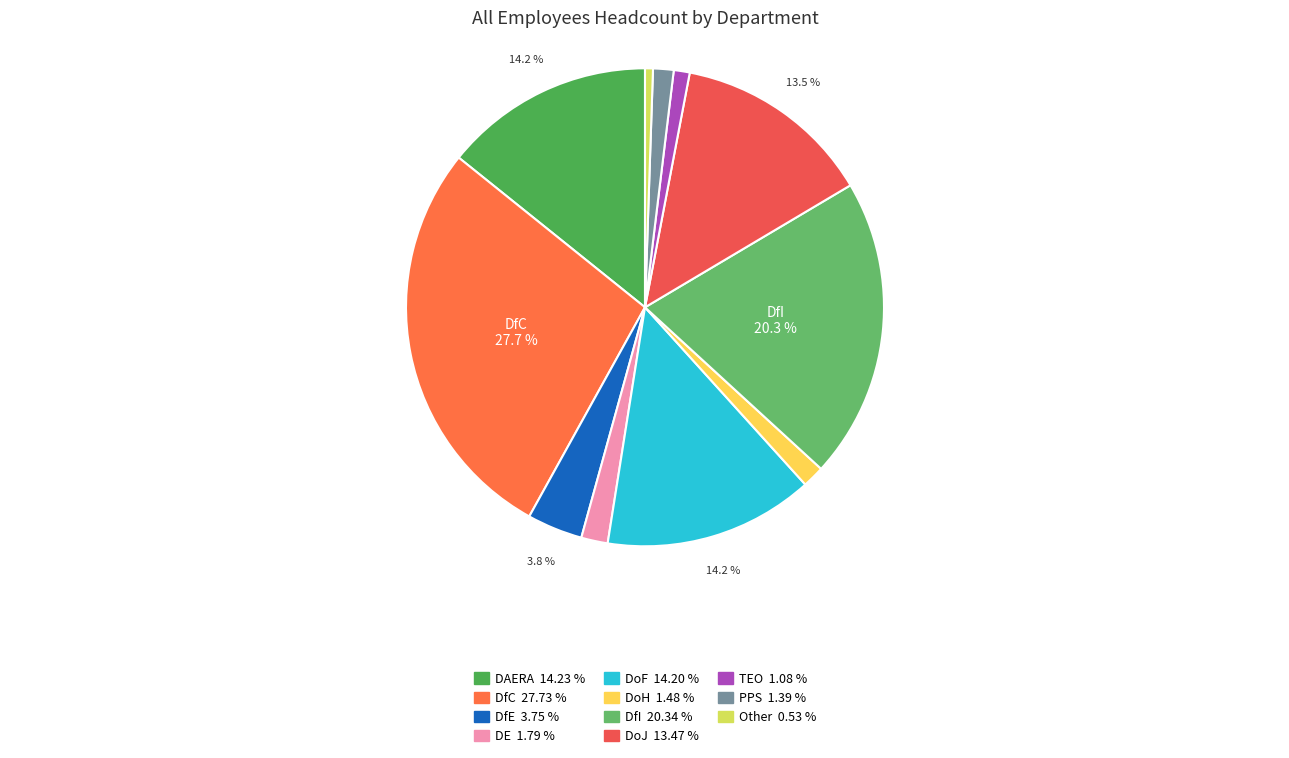

Rank the categories by value from highest to lowest.

DfC, DfI, DAERA, DoF, DoJ, DfE, DE, DoH, PPS, TEO, Other